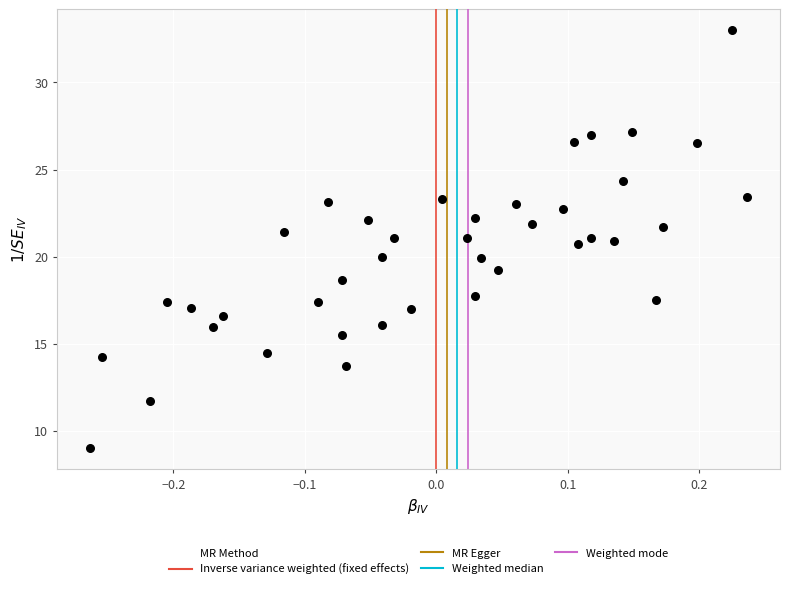

What is the range of X values (max minus min)?

0.5